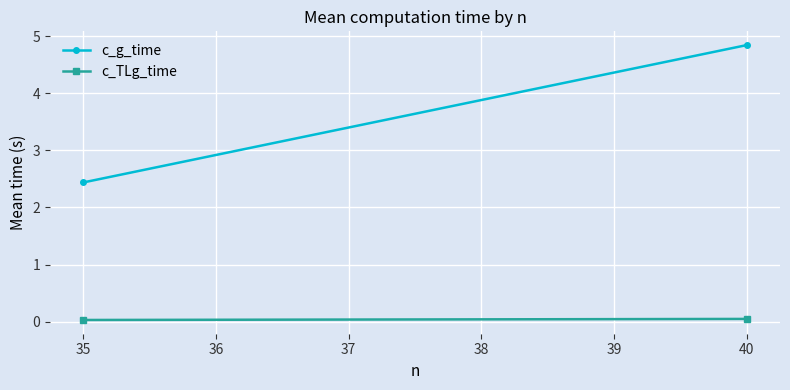

What is the maximum value for c_g_time?

4.8